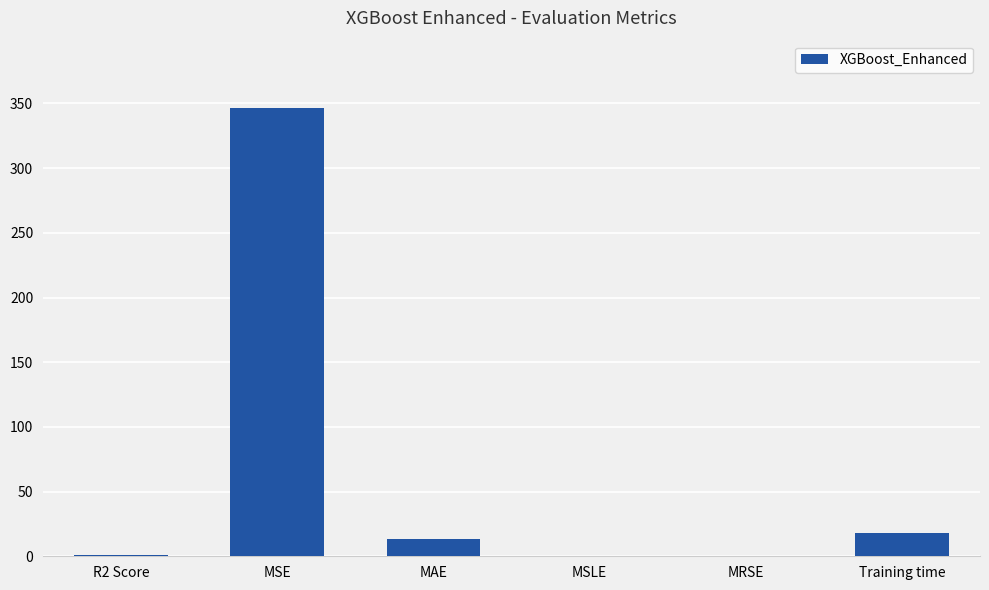

Which label corresponds to the largest value in the chart?

MSE